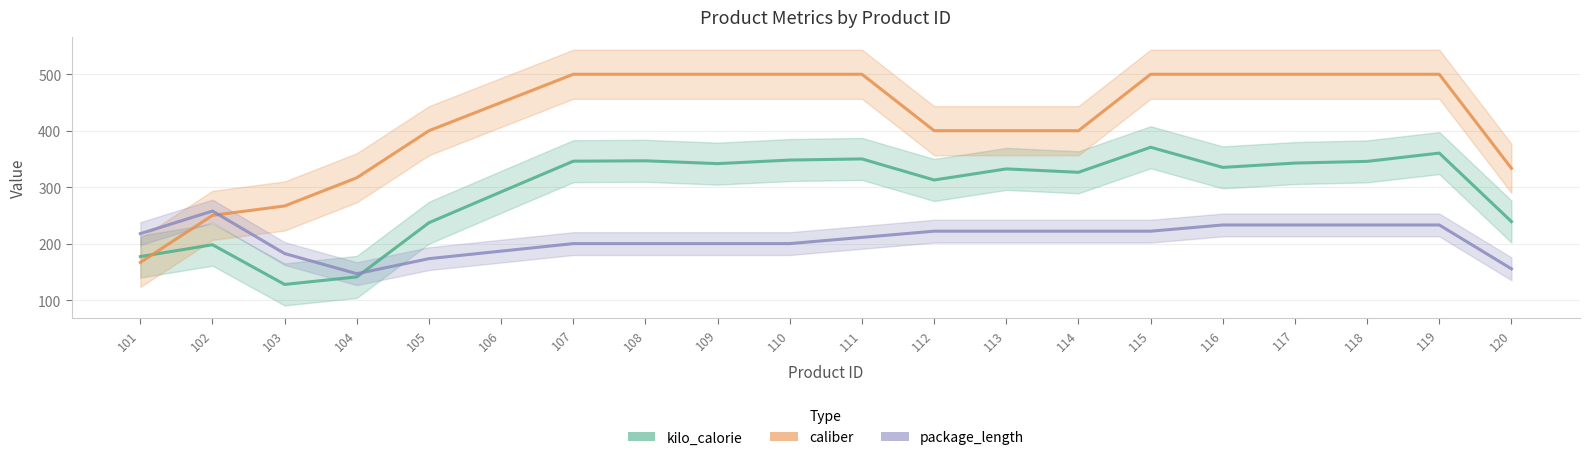

The value of caliber at 120 is 210.2. True or false?

False